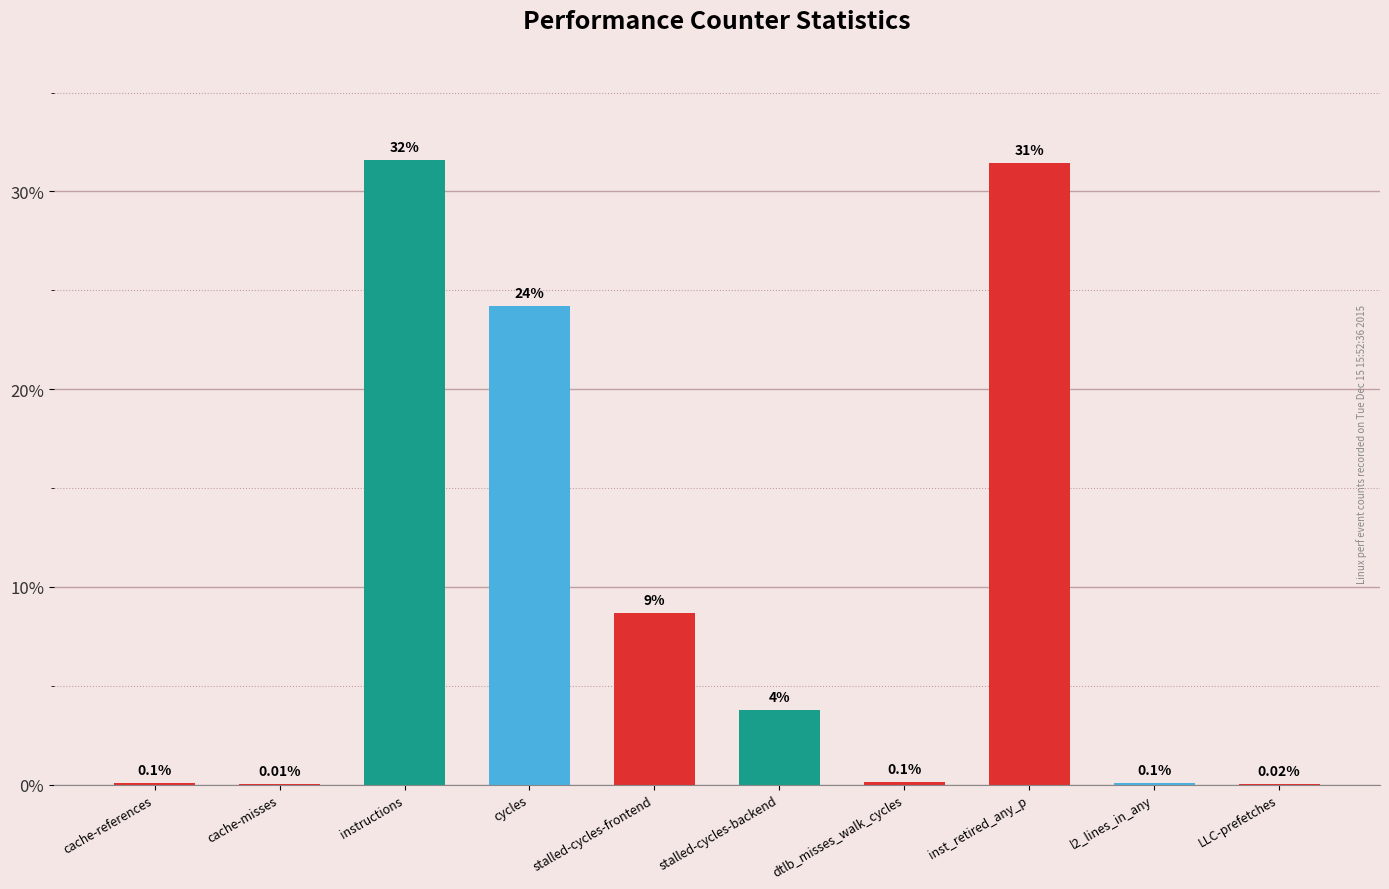

At which label is the value closest to 15?

stalled-cycles-frontend